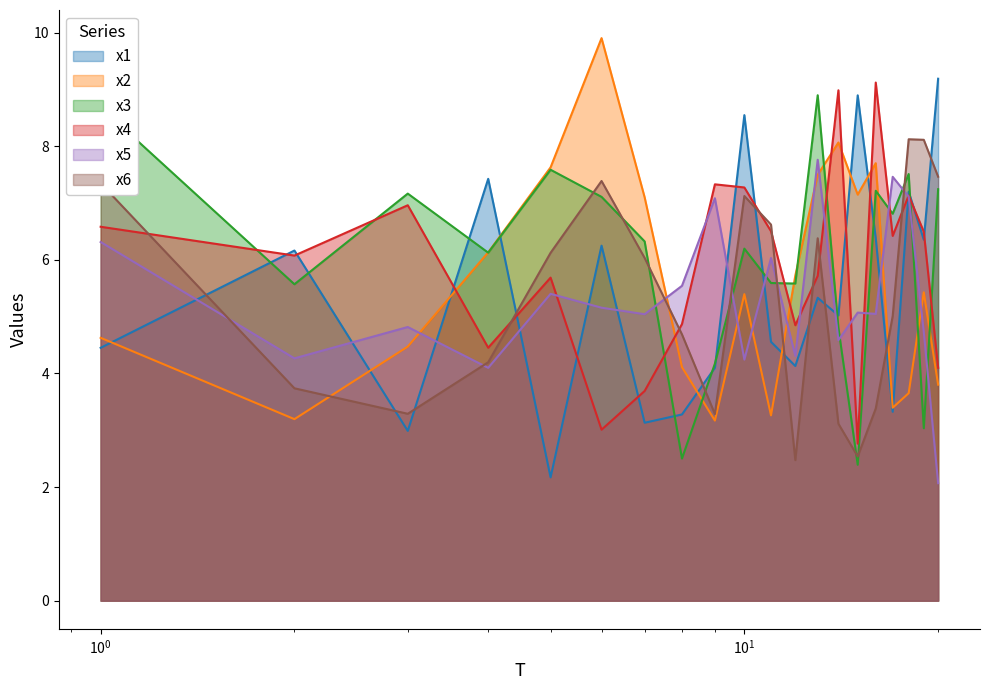

What is the total value across all series at 19?

34.2